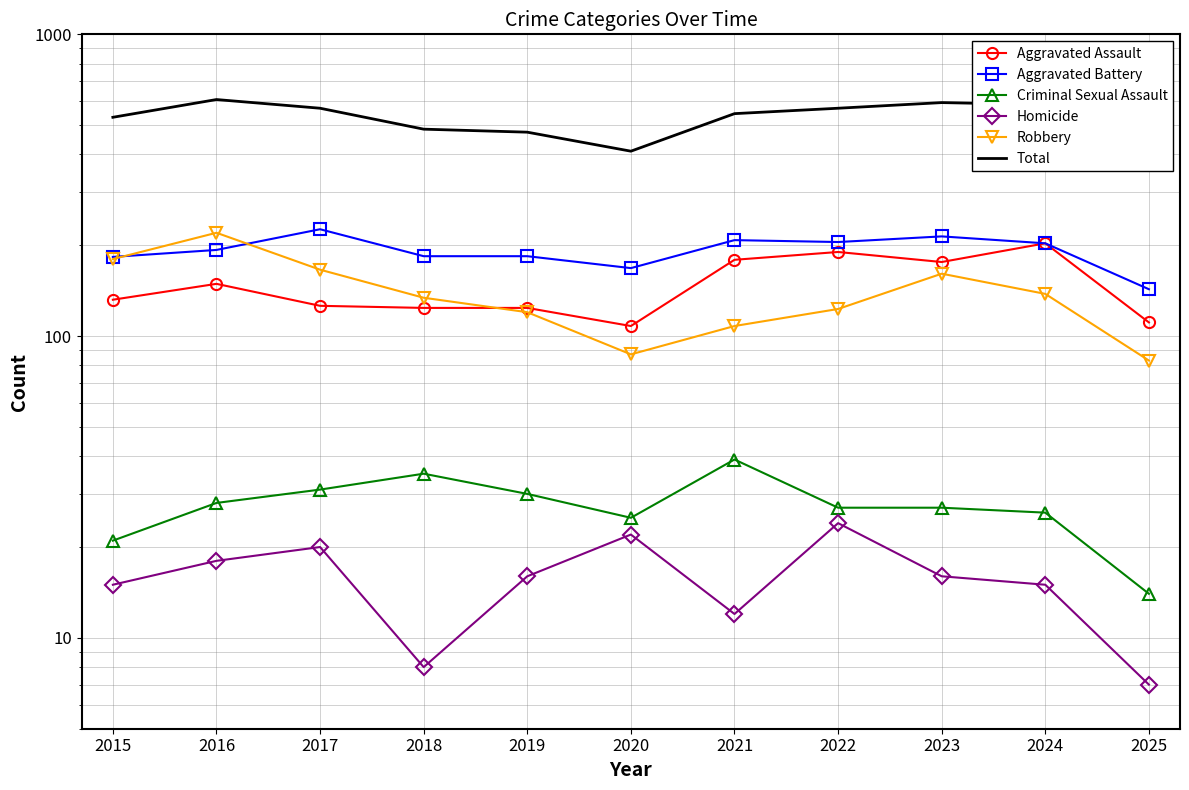

True or false: Homicide and Aggravated Battery cross at least once.

False